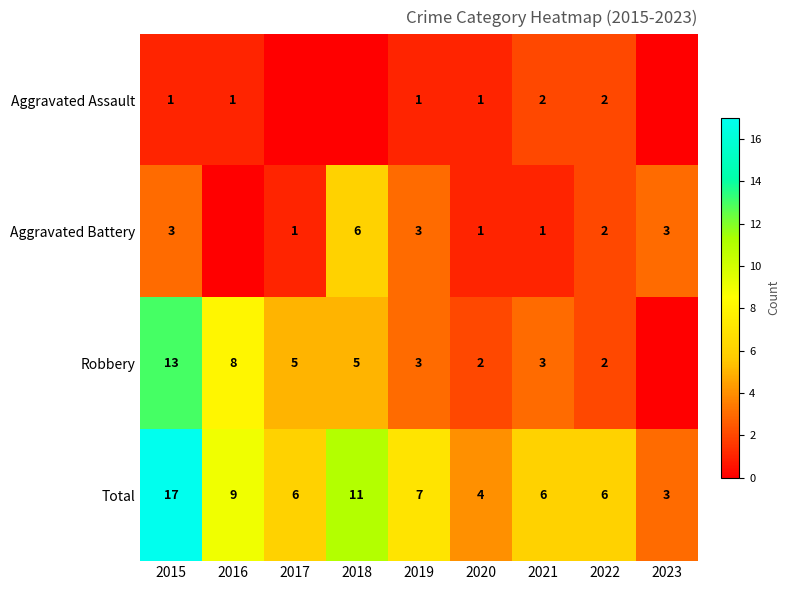

What is the maximum value shown in the chart?

17